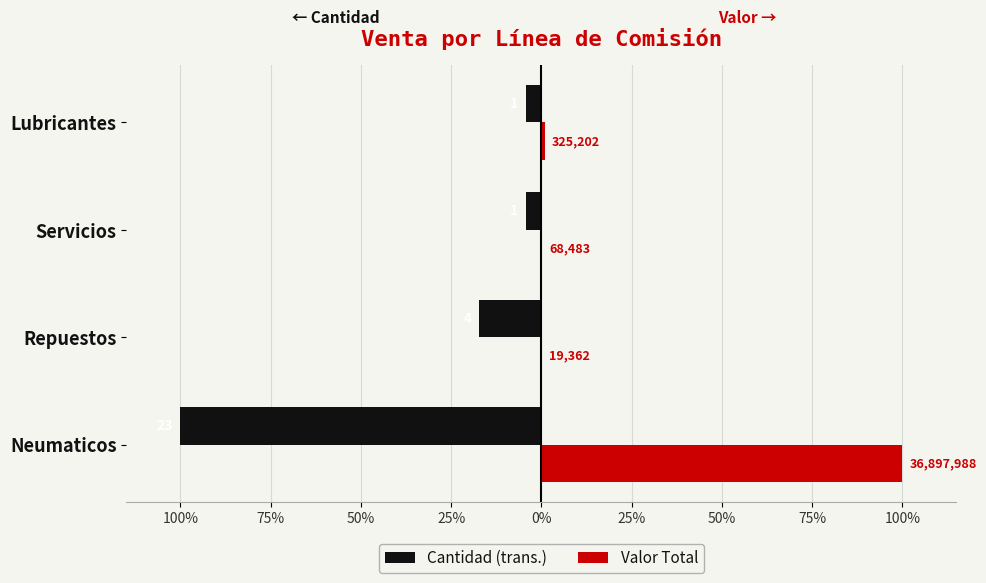

What are all the series names shown in the legend?

Cantidad (trans.), Valor Total